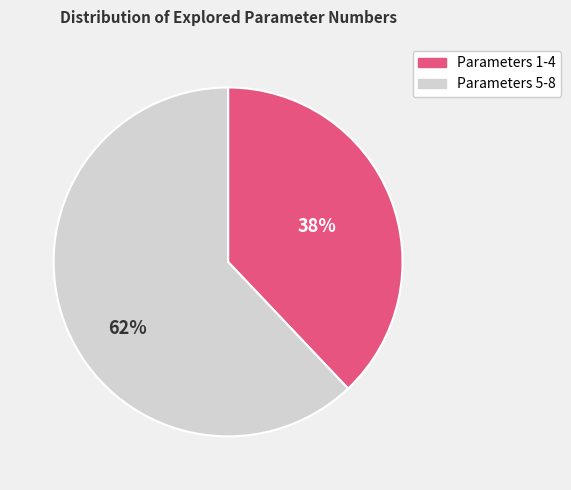

Which has a higher value, Parameters 1-4 or Parameters 5-8?

Parameters 5-8